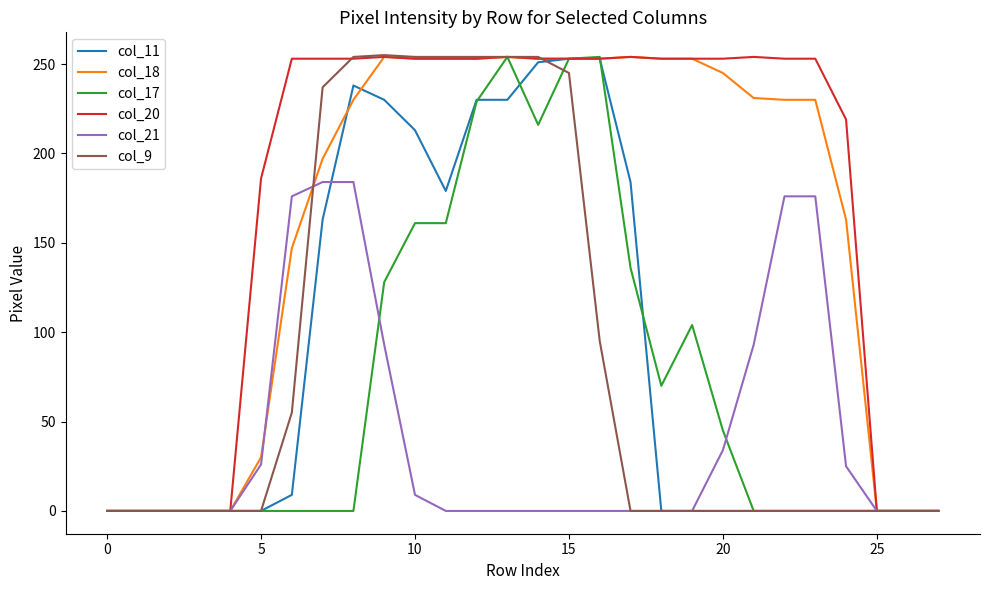

What is the maximum value shown in the chart?

255